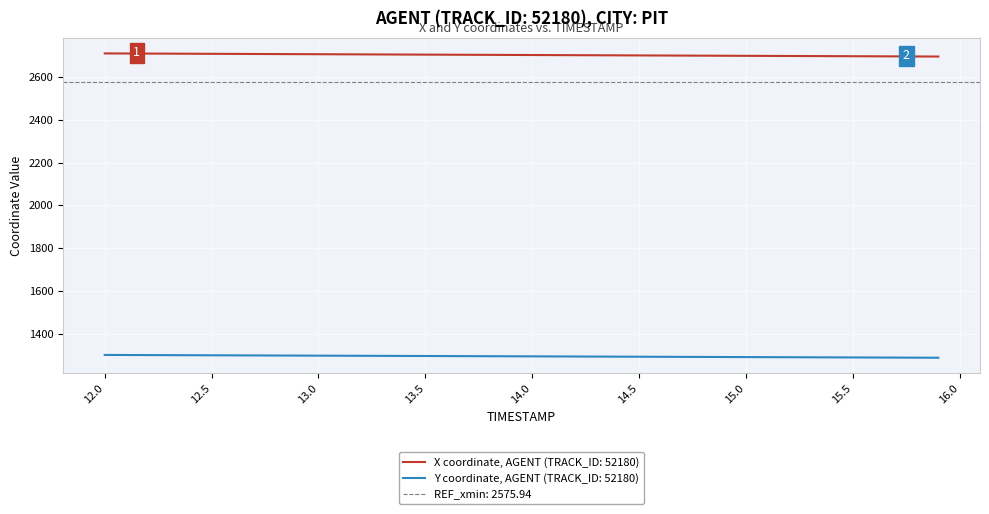

True or false: Y coordinate, AGENT (TRACK_ID: 52180) and X coordinate, AGENT (TRACK_ID: 52180) intersect in this chart.

False